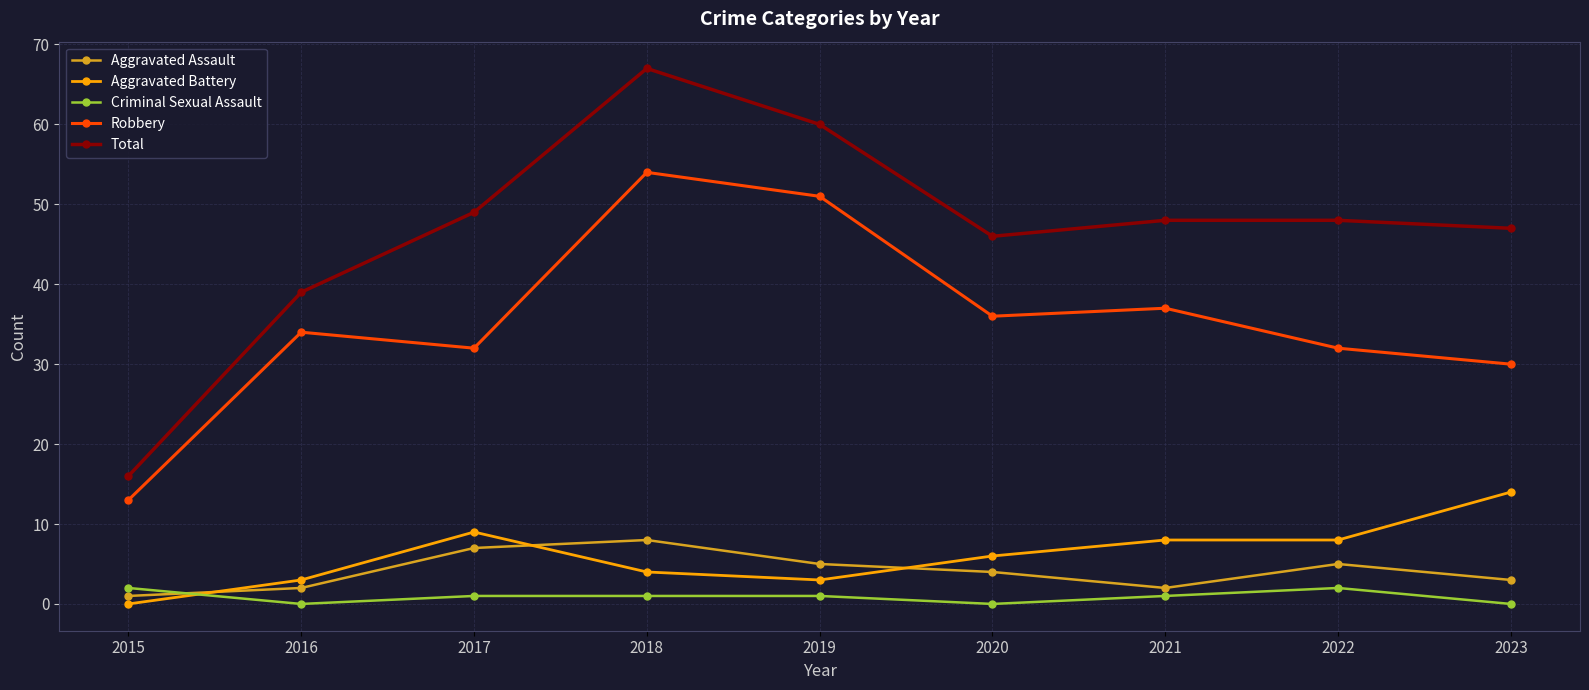

The value of Total at 2019 is 60. True or false?

True